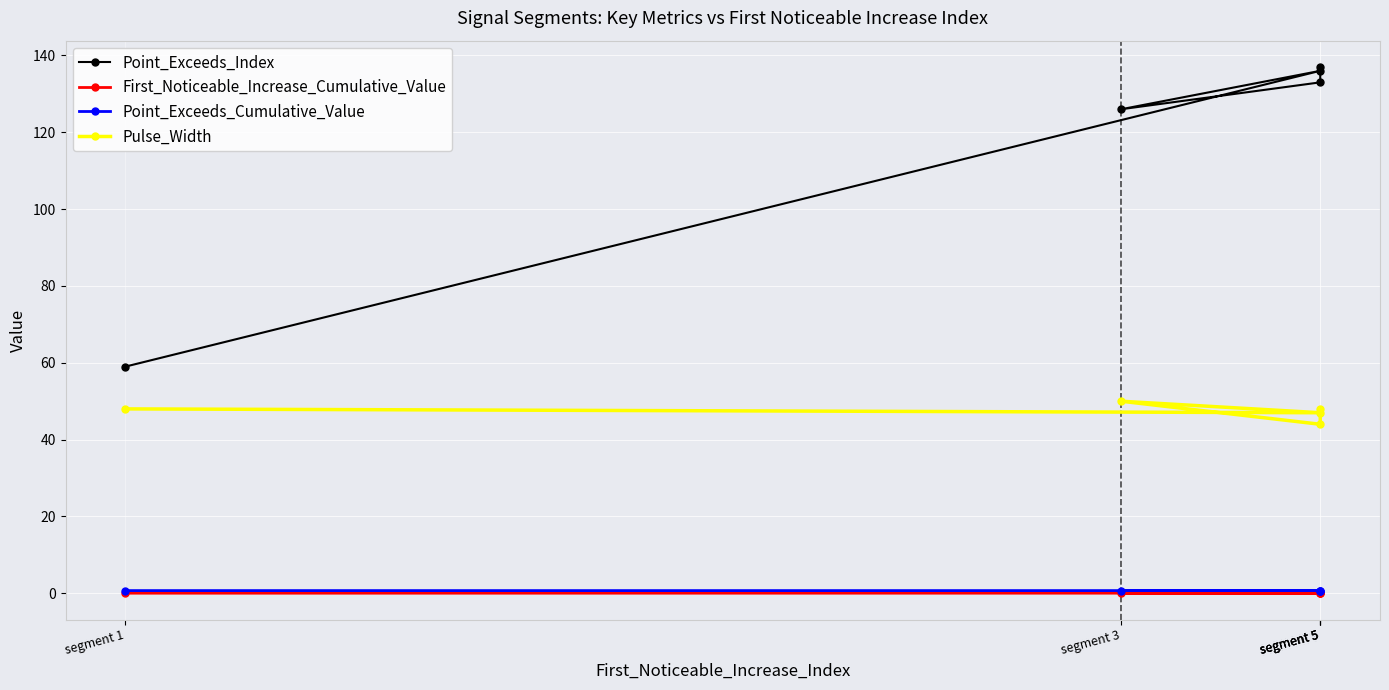

List the labels in order of Pulse_Width value, largest first.

segment 3, segment 1, segment 5, segment 5, segment 5